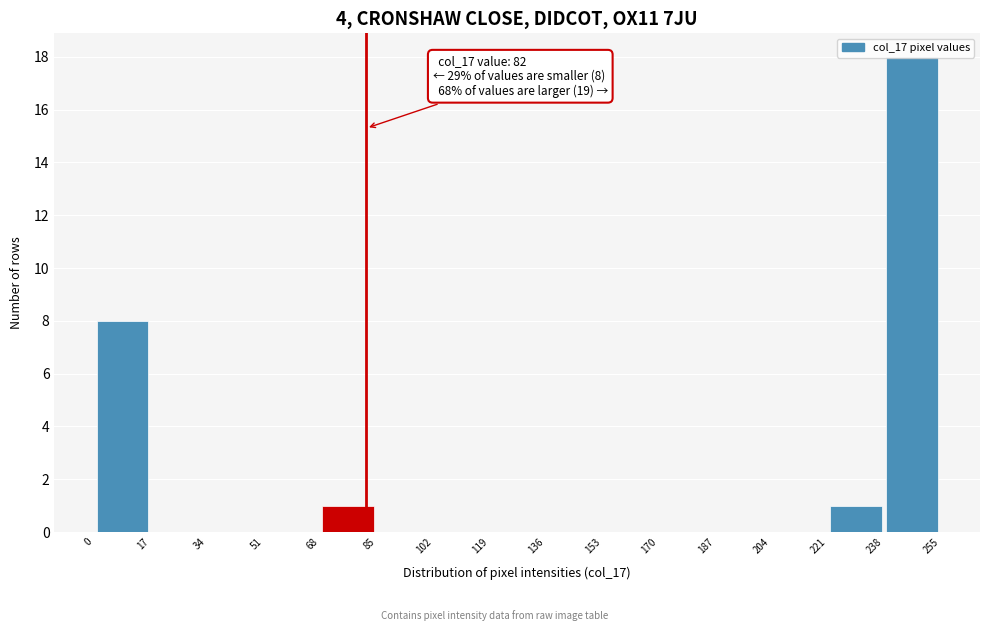

Over which range of the x-axis is the bar tallest?

238 to 255